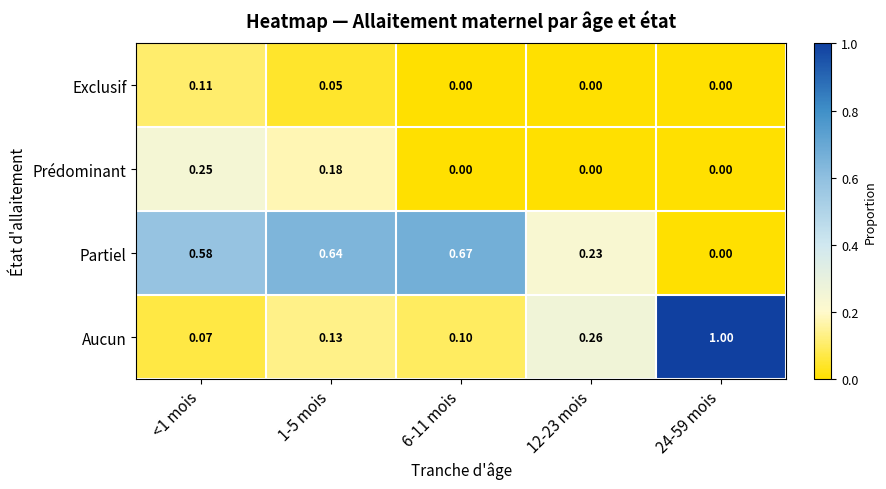

Which series has the largest range (max minus min)?

Aucun